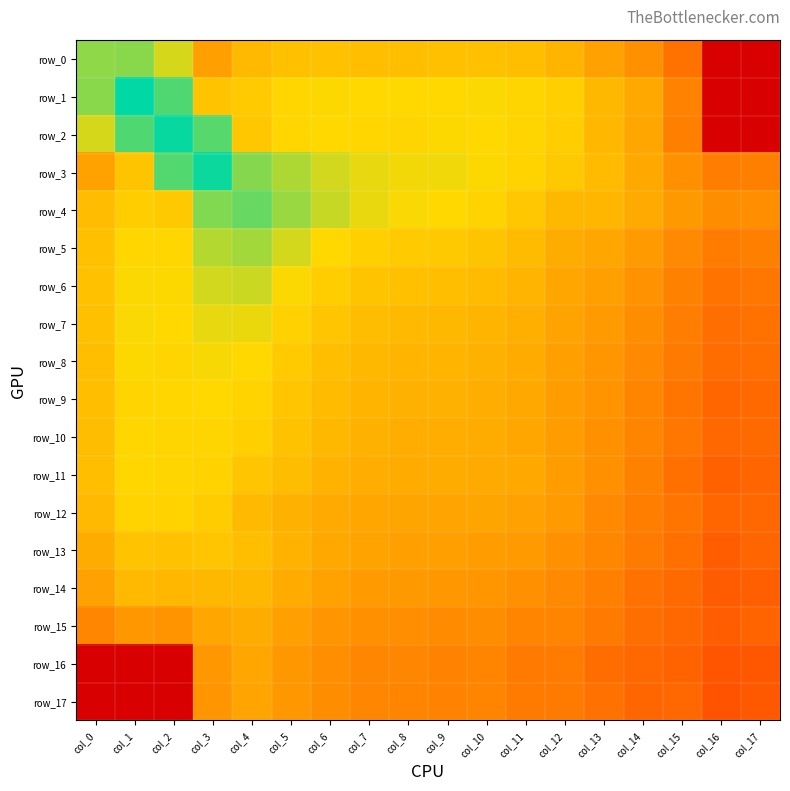

List the labels in order of row_11 value, smallest first.

col_16, col_17, col_15, col_14, col_13, col_12, col_11, col_10, col_8, col_9, col_7, col_6, col_5, col_0, col_4, col_3, col_2, col_1